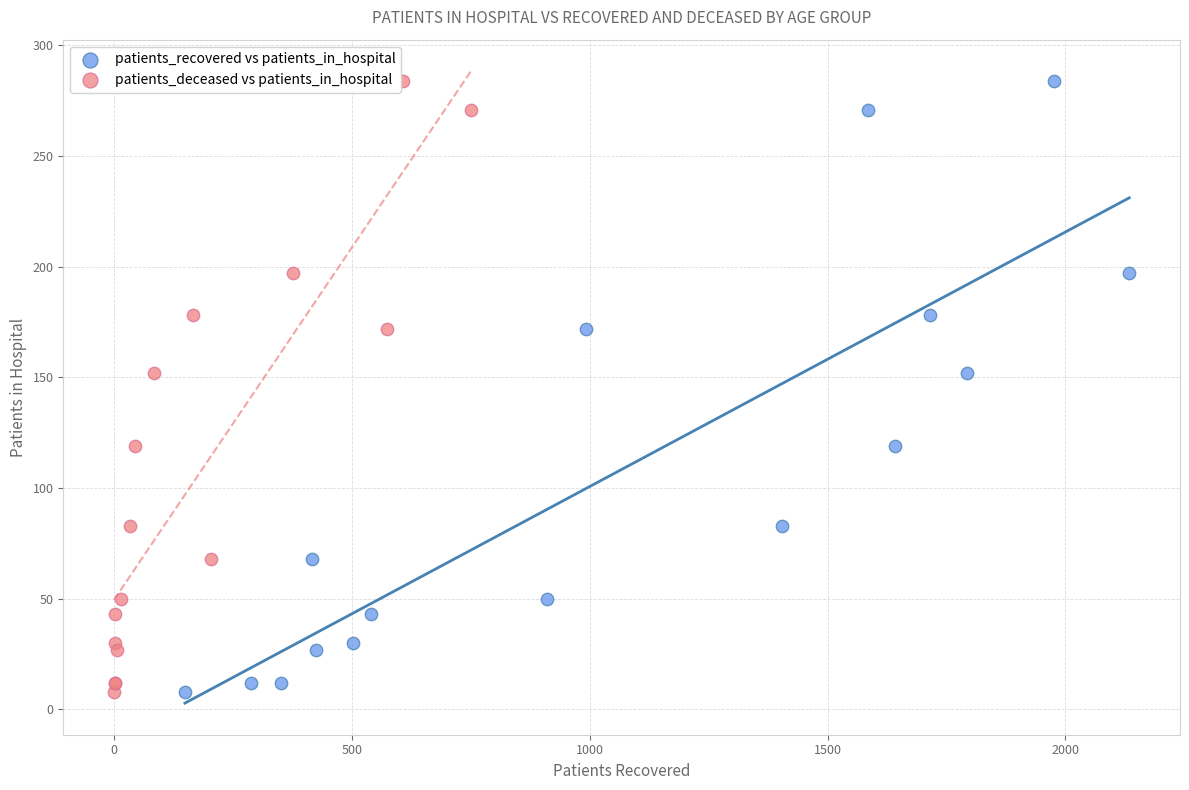

What are all the series names shown in the legend?

patients_recovered vs patients_in_hospital, patients_deceased vs patients_in_hospital